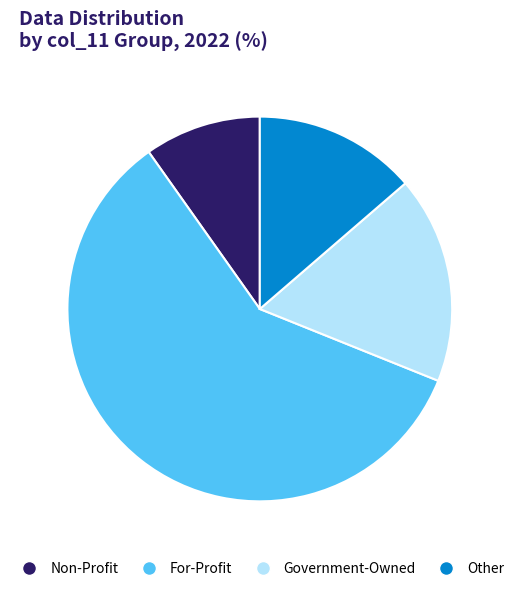

Does any single category account for the majority?

Yes